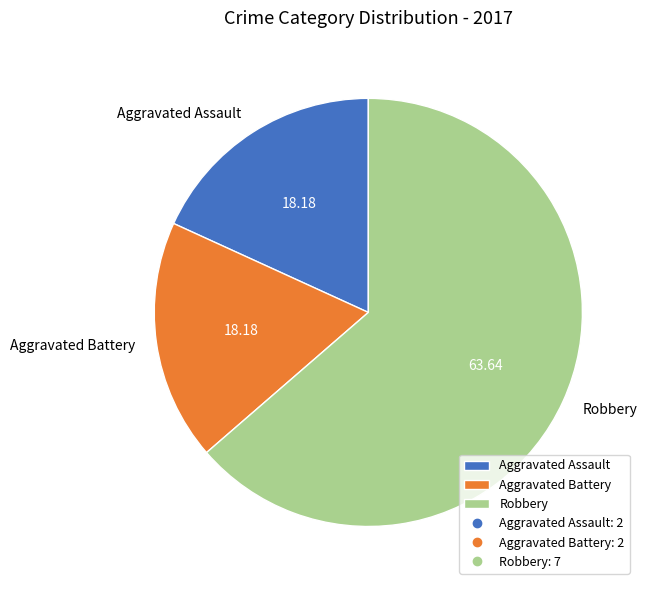

Does Aggravated Assault represent more than half of the total?

No